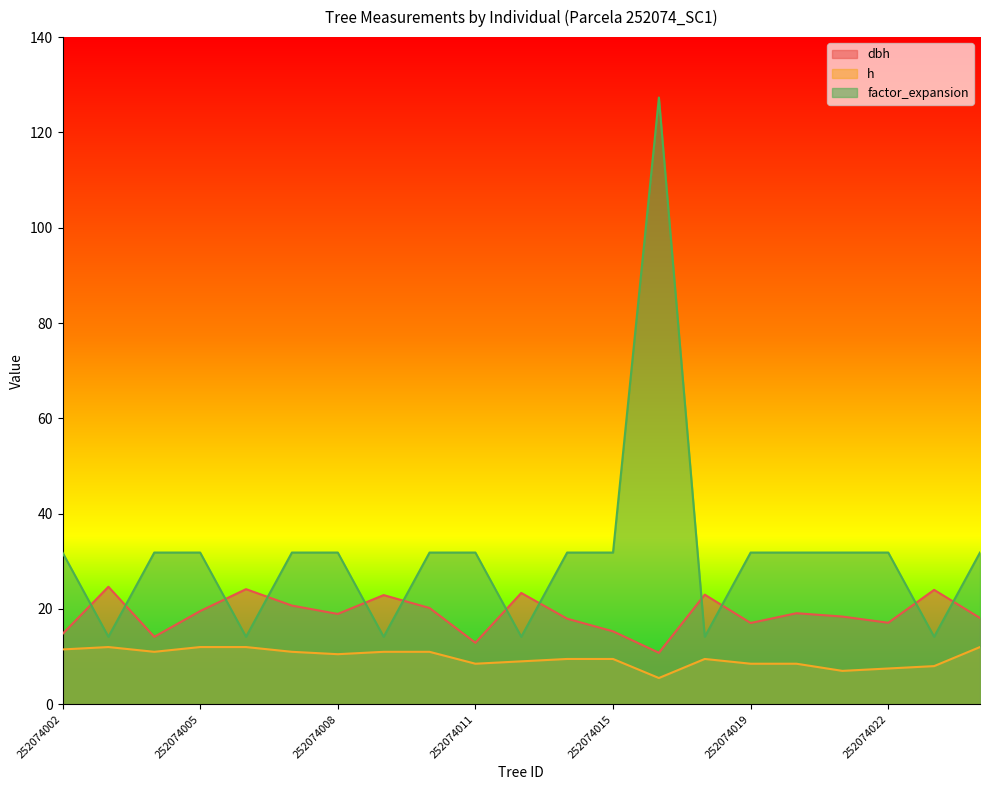

How many interior local valleys does the dbh series have?

6